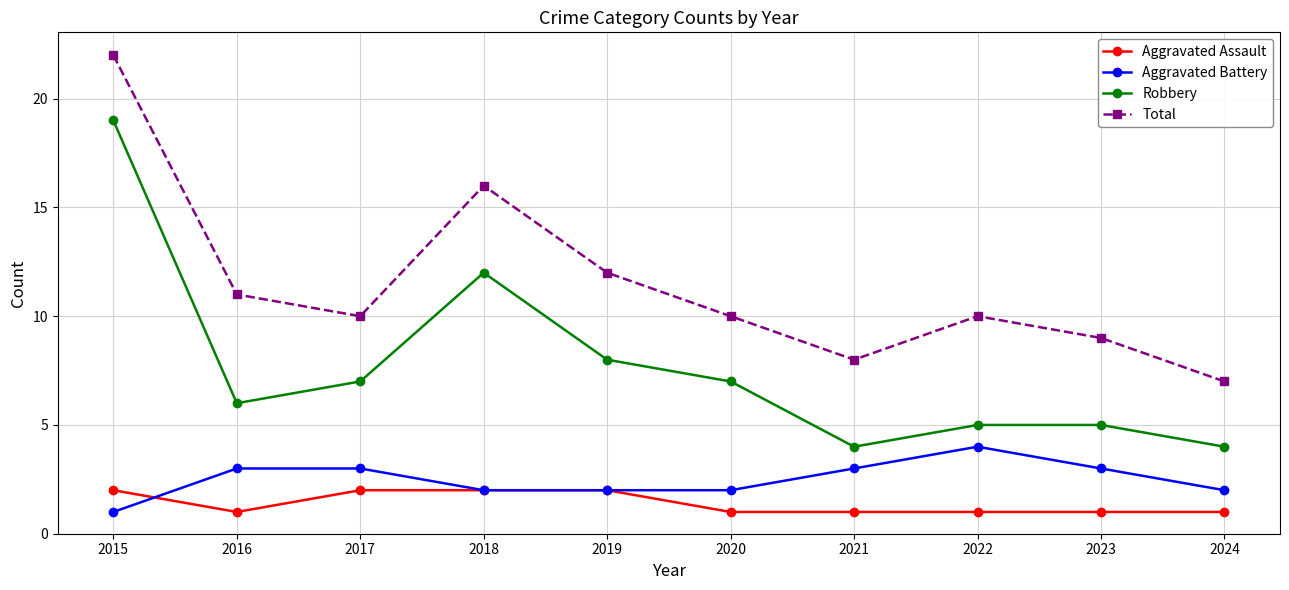

True or false: Robbery and Total intersect in this chart.

False